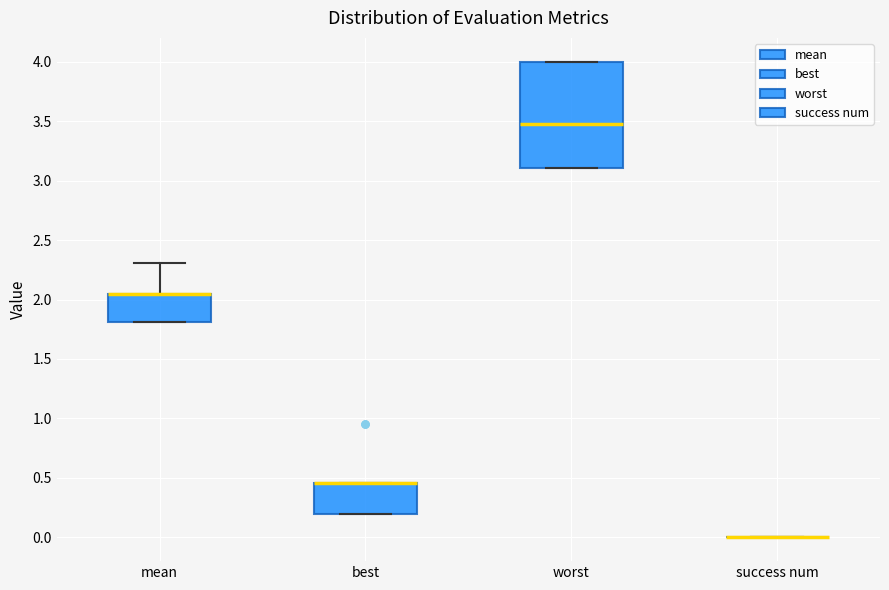

Where is the upper edge of the box for best on the y-axis? The values are not printed on the chart, so give them approximately, as read against the axis.

0.45